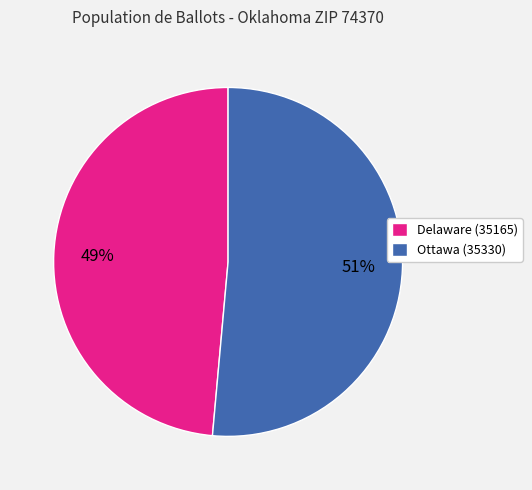

The Delaware (35165) slice represents 59% of the pie. True or false?

False